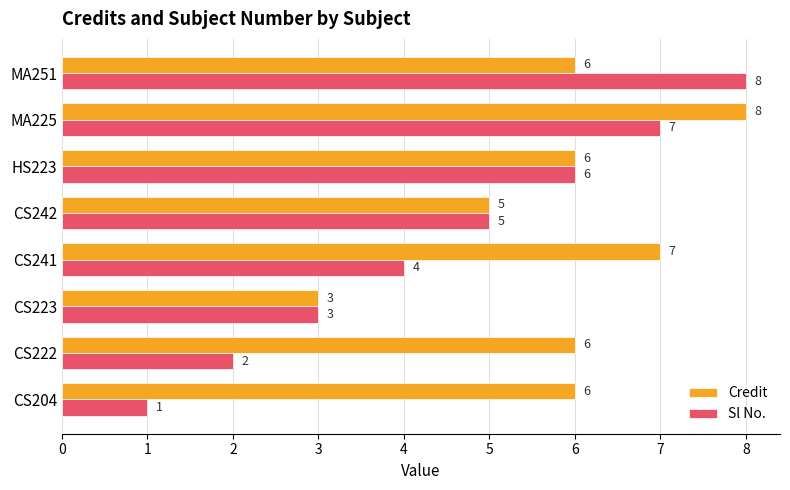

What is the difference between the maximum and minimum values in the Credit series?

5